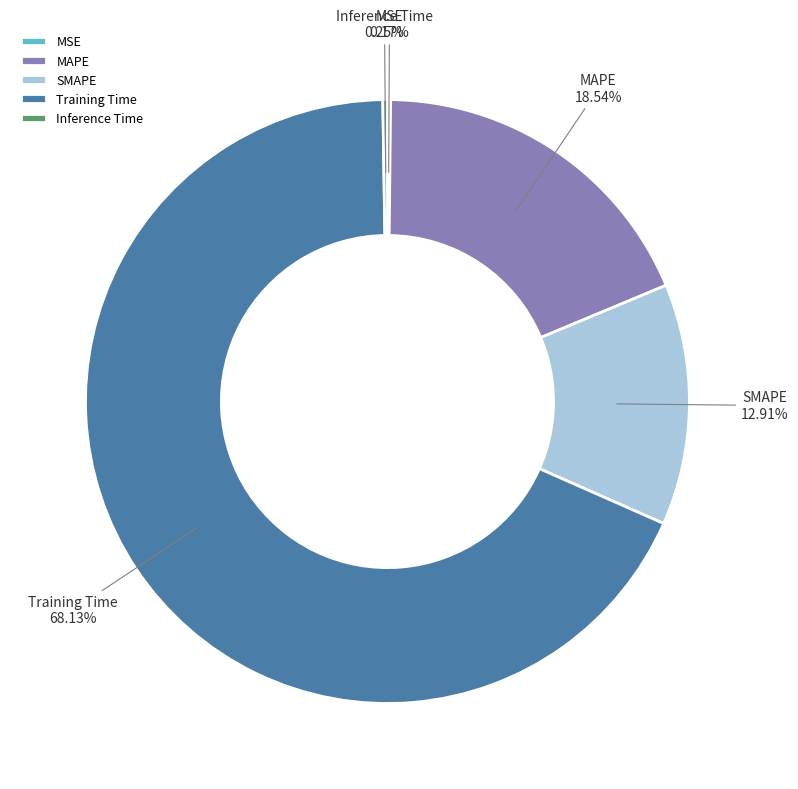

Which slice is the largest?

Training Time